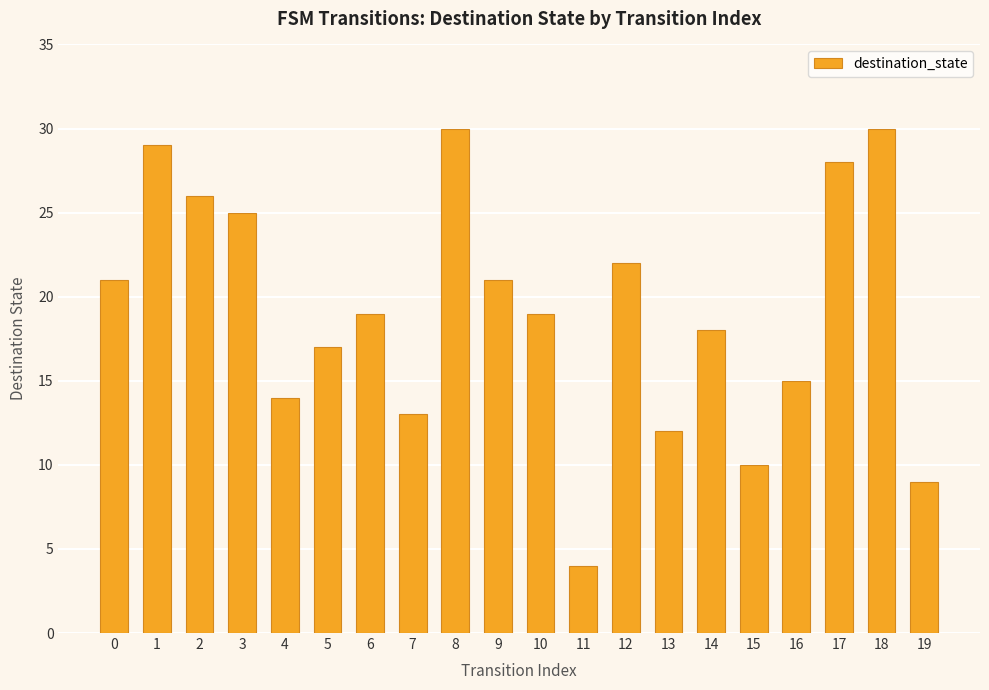

The value at 10 is 19. True or false?

True